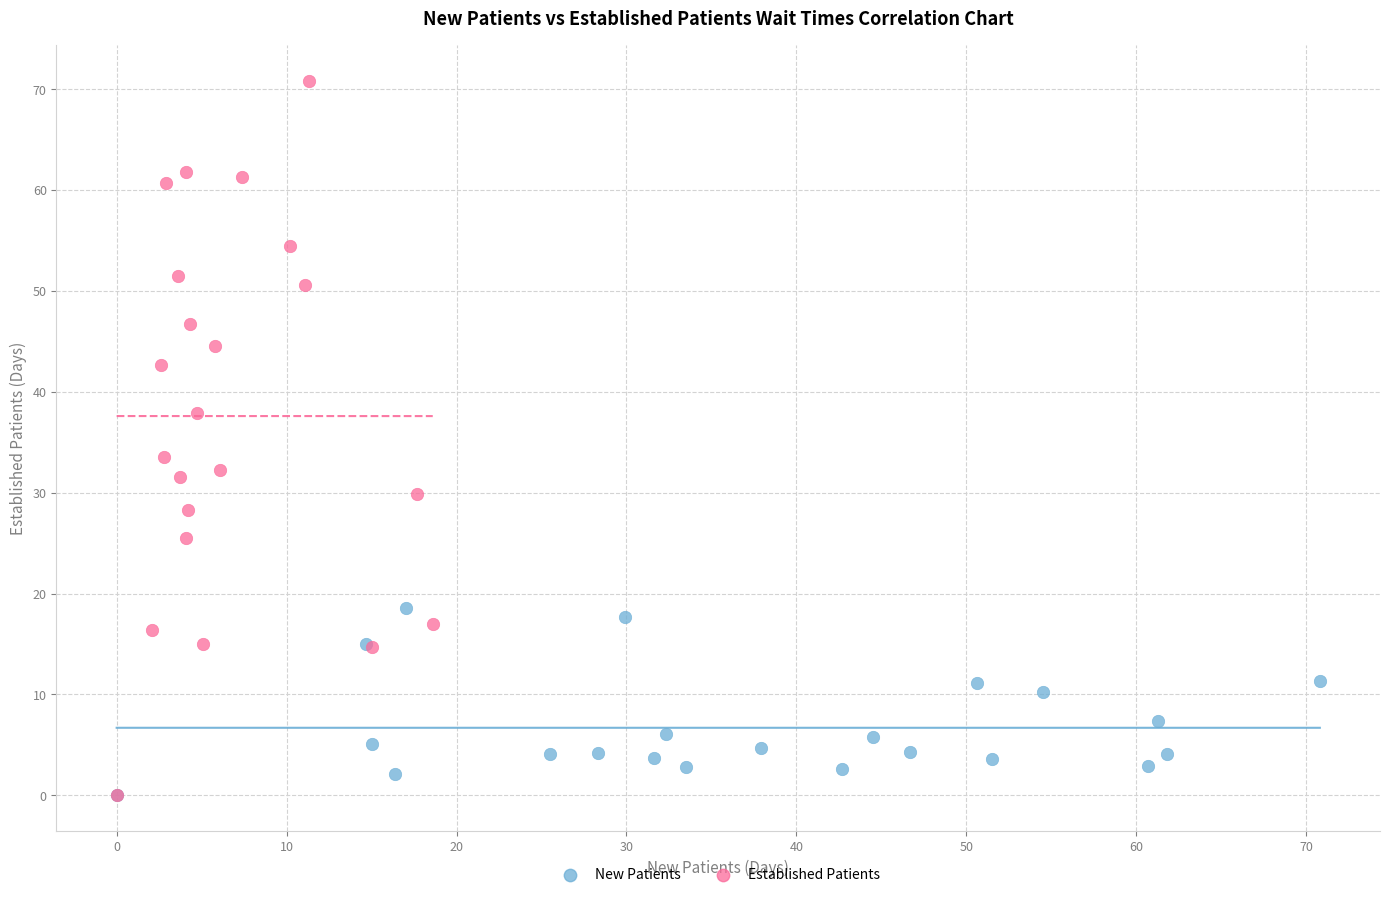

Which series has the largest Y range (max minus min)?

Established Patients